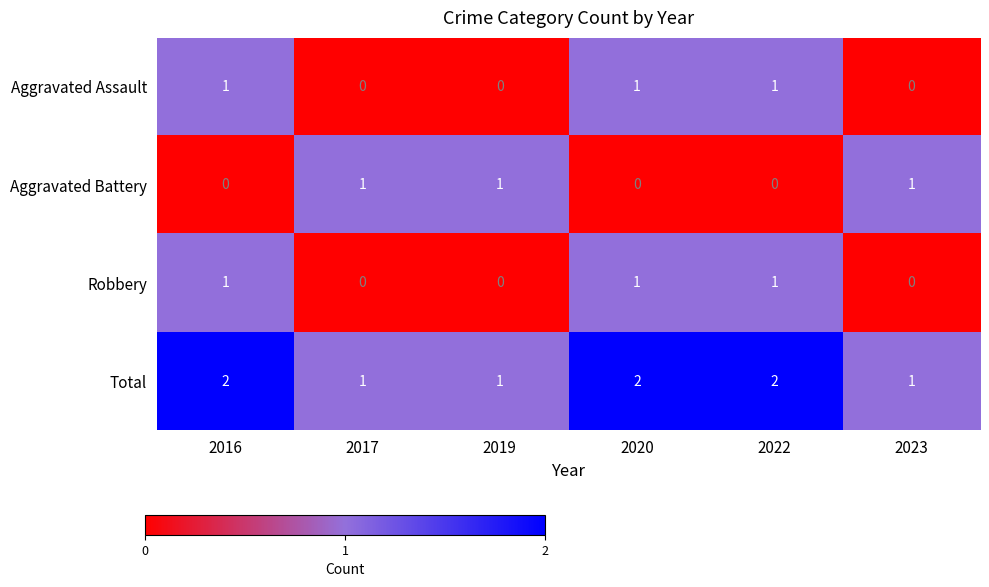

The value of Total at 2022 is 3. True or false?

False